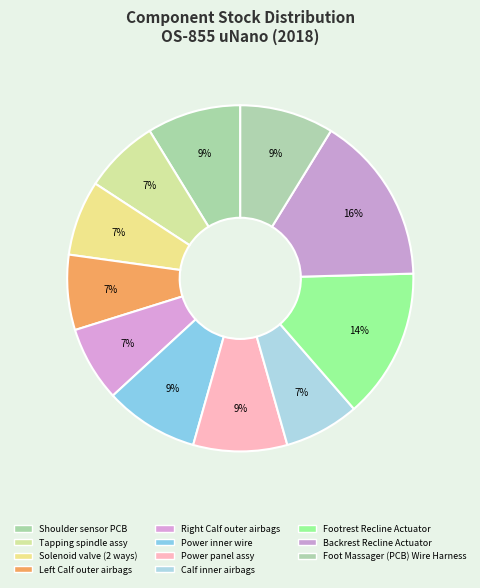

Does Power inner wire represent more than half of the total?

No